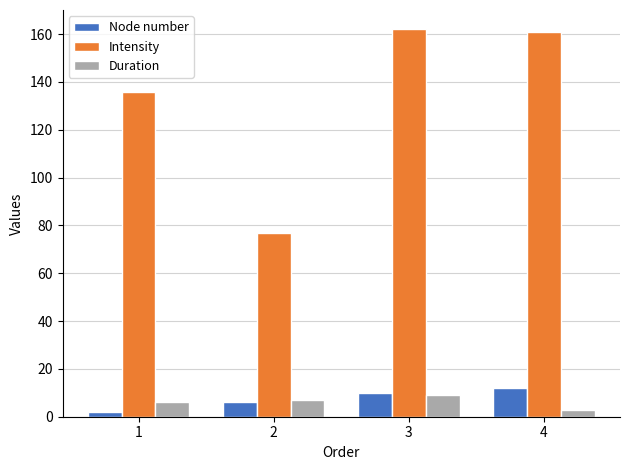

Which series has the largest range (max minus min)?

Intensity